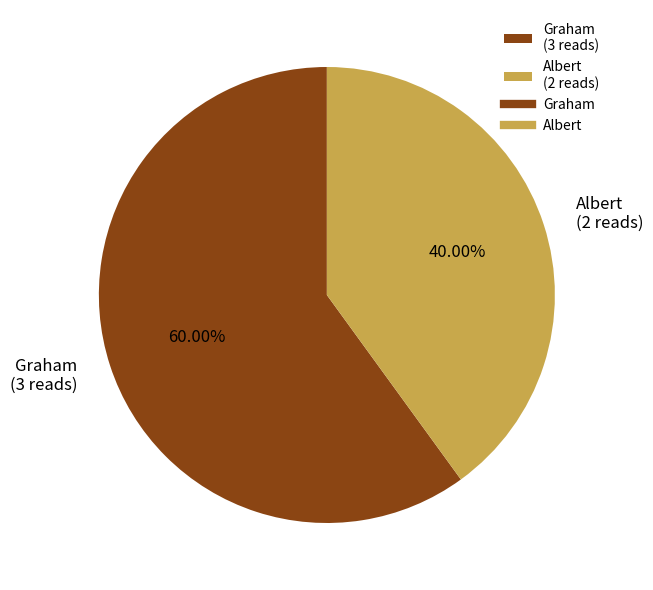

Which category accounts for the majority?

Graham